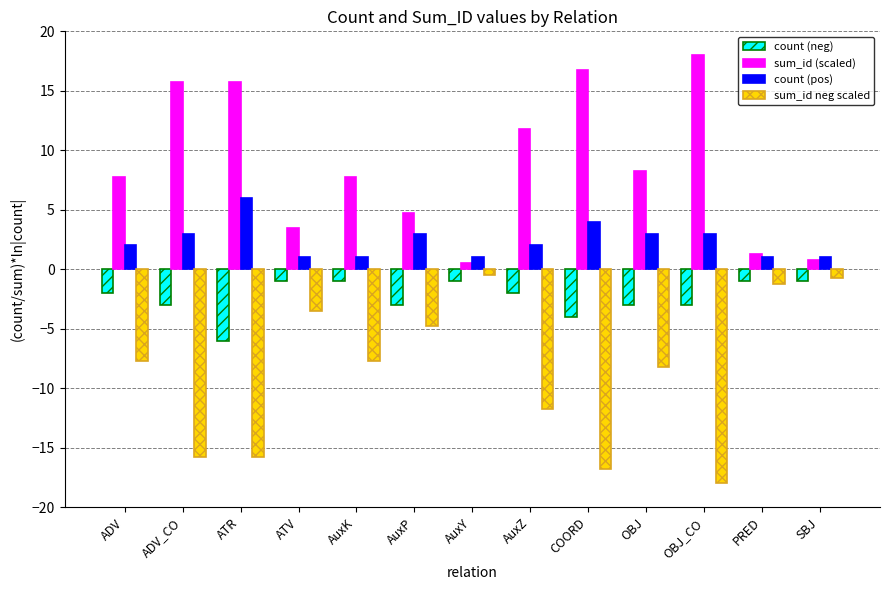

Which series has the largest total across all categories?

sum_id (scaled)